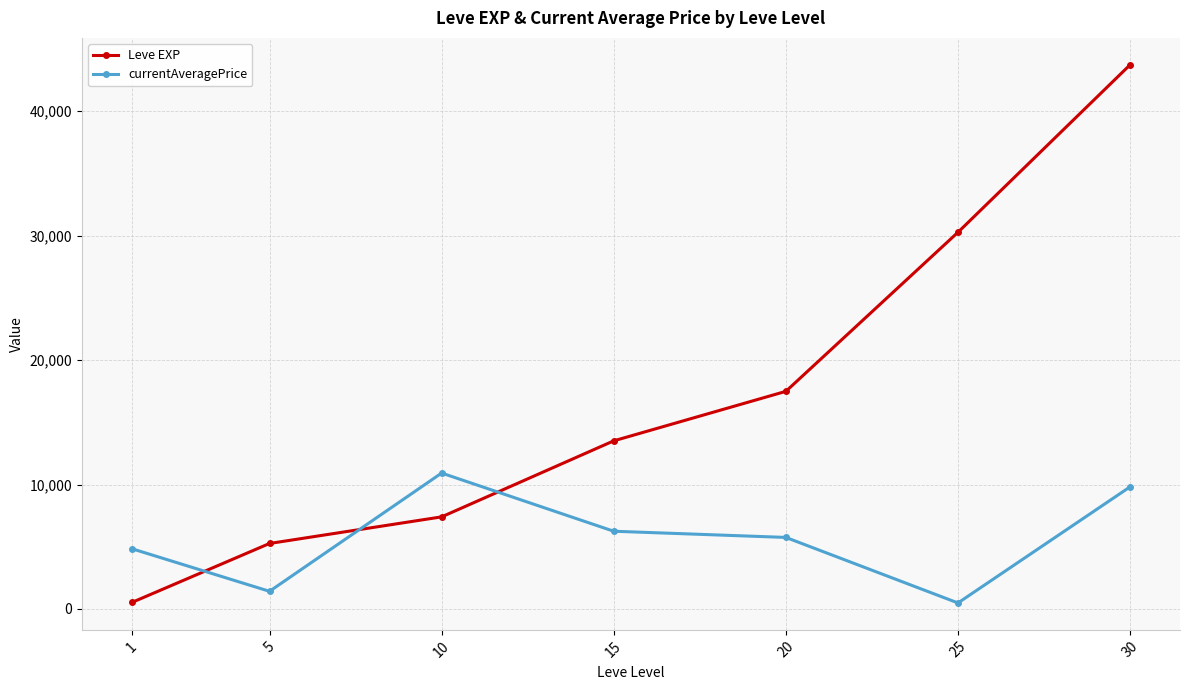

What is the sum of the currentAveragePrice values at 10 and 25?

11402.5